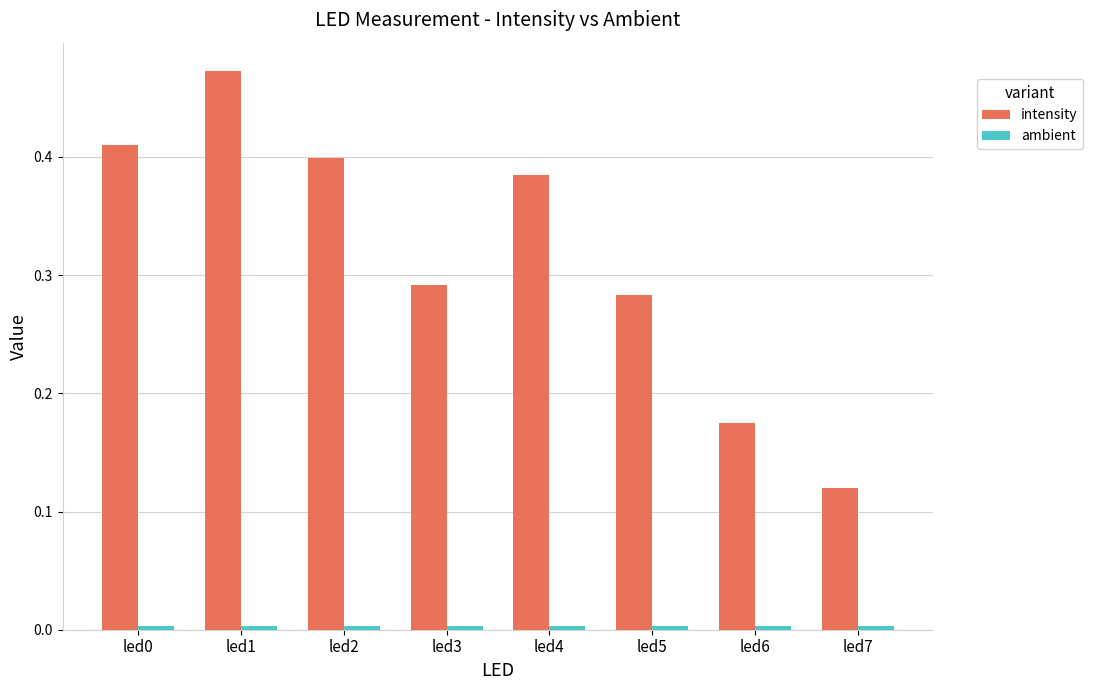

How many bars are there in total?

16